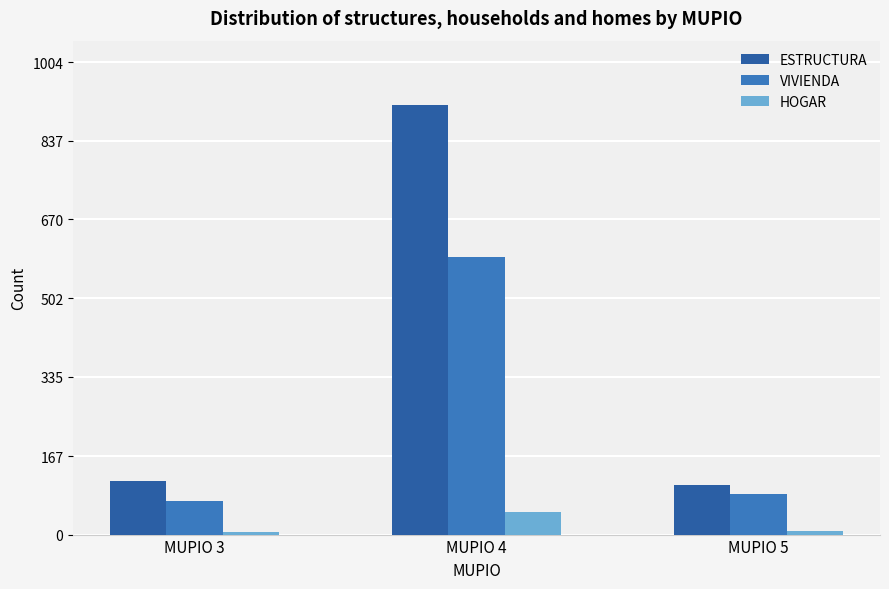

True or false: ESTRUCTURA has a value of 113 at MUPIO 3.

True